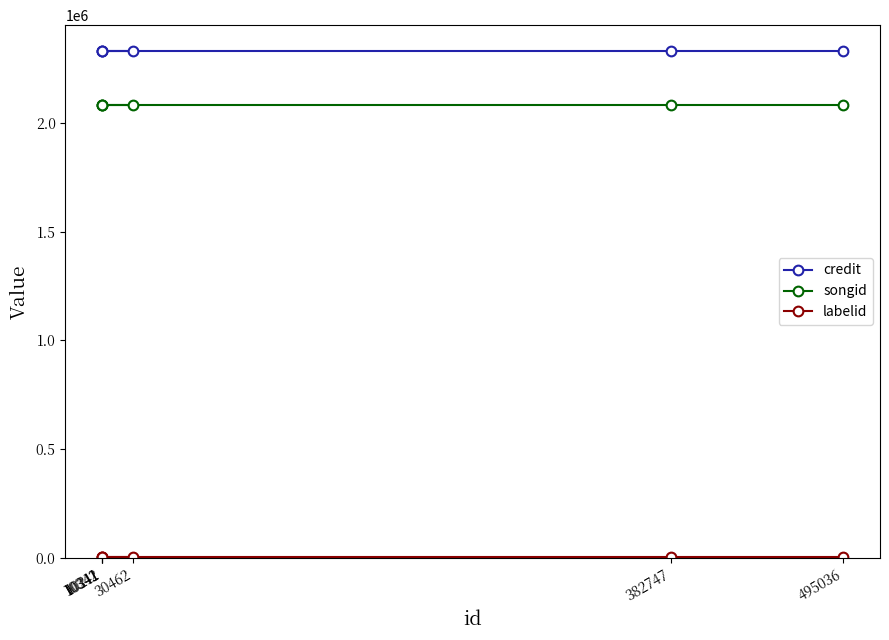

True or false: songid has a value of 2082657 at 10341.

True